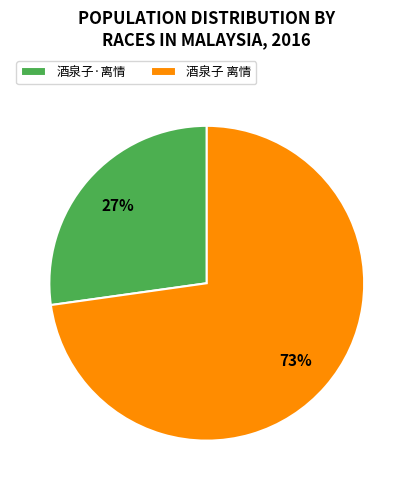

Is 酒泉子·离情 the majority of the pie?

No